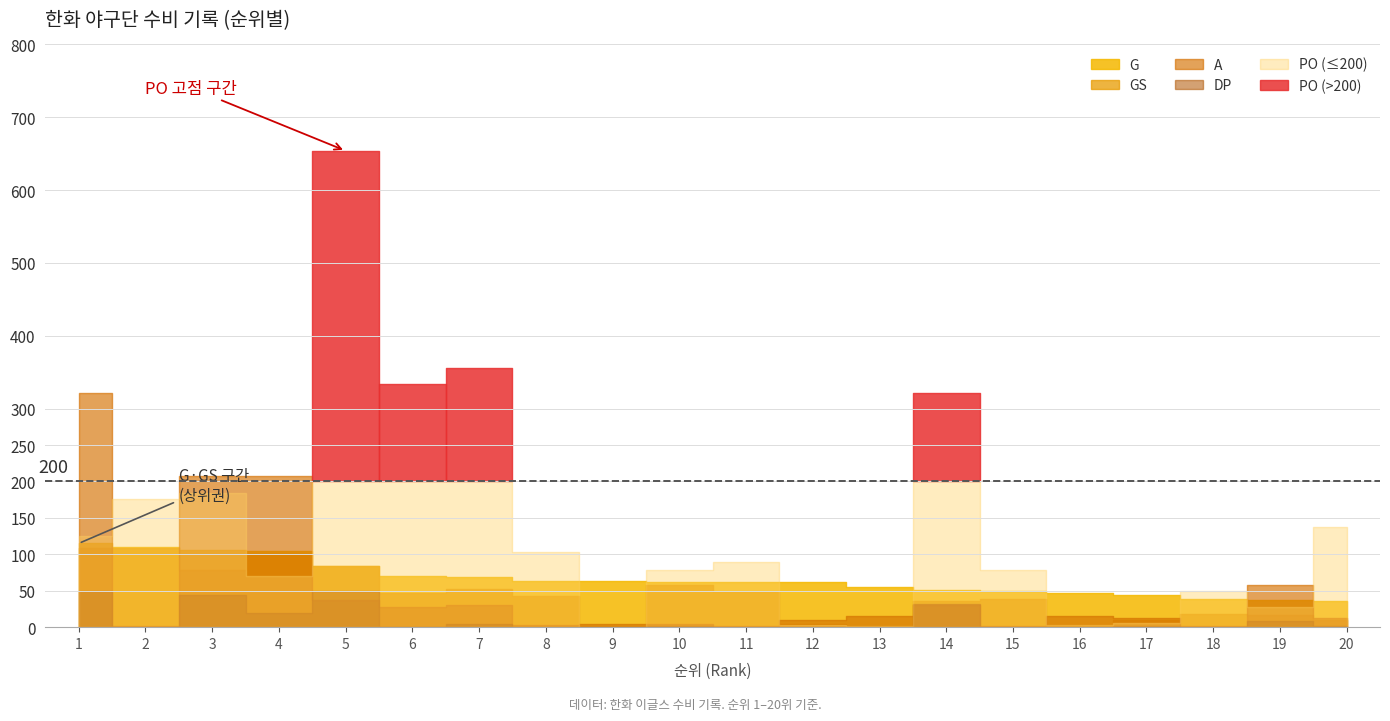

What is the difference between the maximum and minimum values in the G series?

79